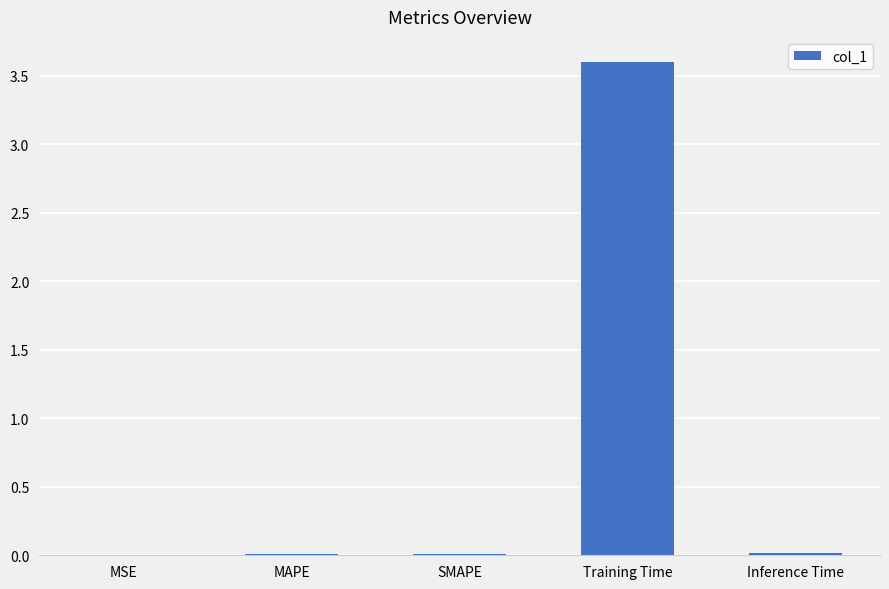

Are the bars grouped side by side (vs. stacked)?

No